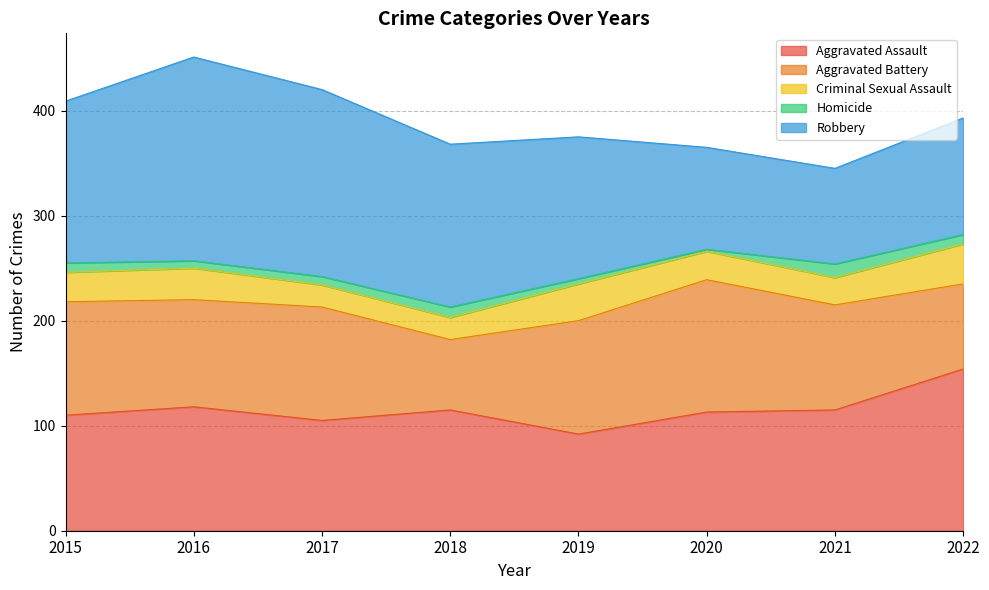

At which label does Aggravated Assault first exceed 115?

2016